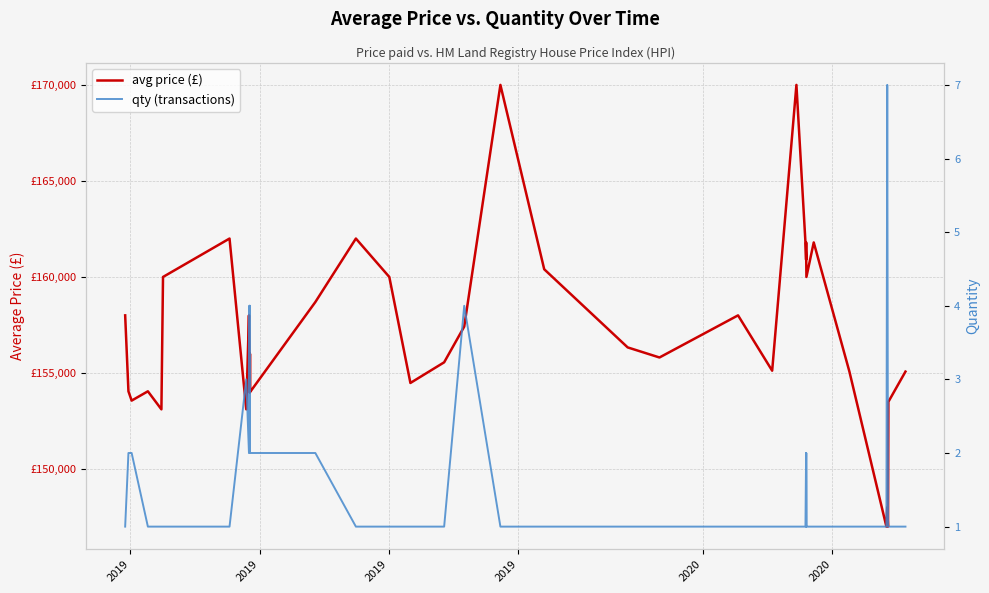

True or false: avg price (£) and qty (transactions) cross at least once.

False